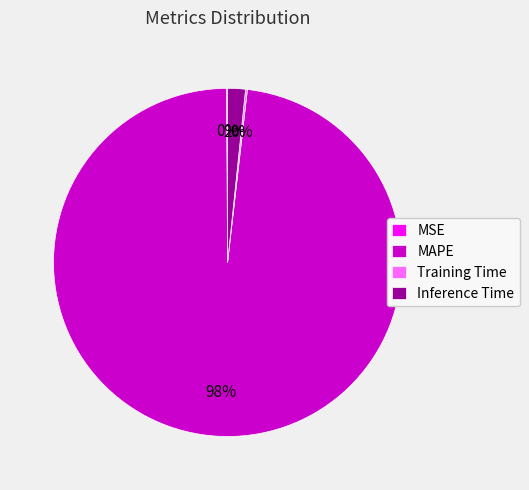

Which category accounts for the majority?

MAPE